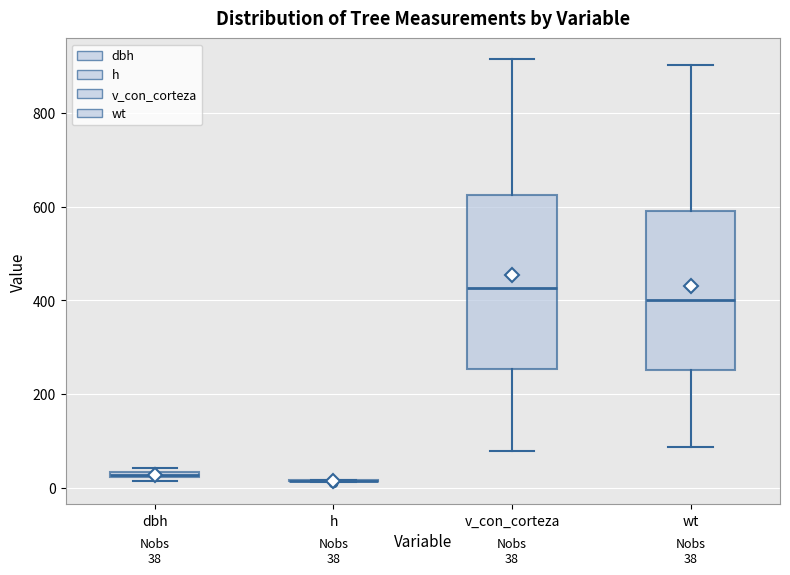

Comparing the boxes themselves (not the whiskers), which one is the tallest?

v_con_corteza